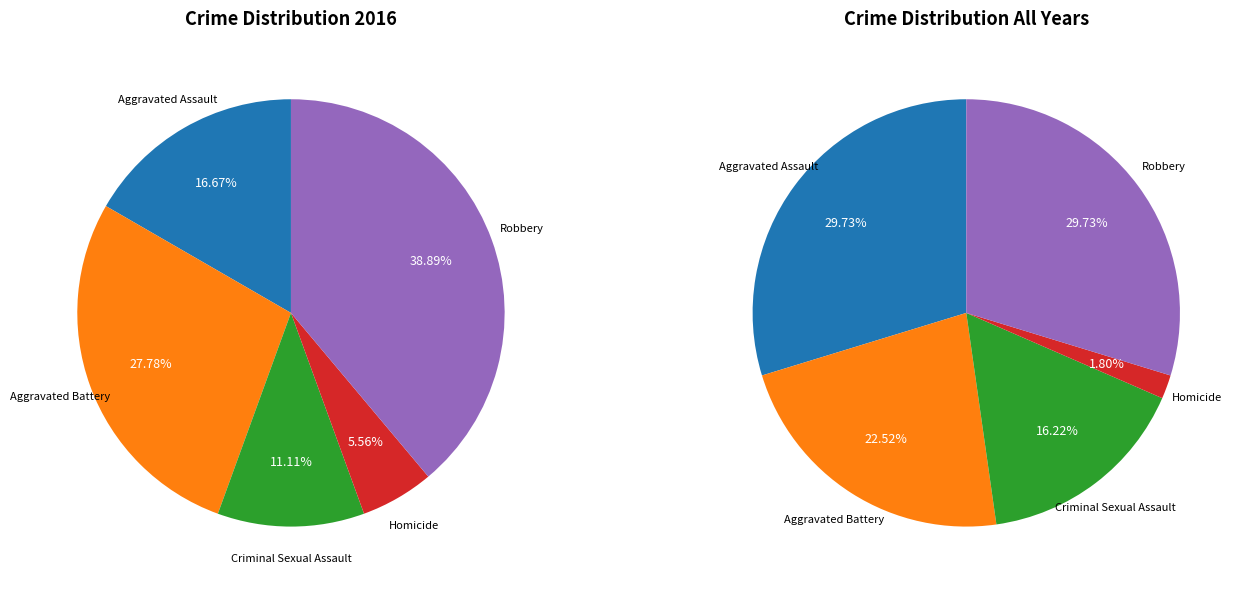

To the nearest percent, what is the combined percentage of Aggravated Battery and Homicide?

33%